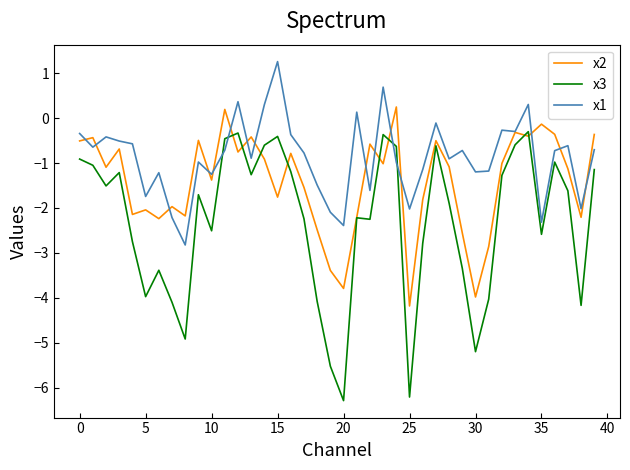

Rank the series by their average value, from highest to lowest.

x1, x2, x3